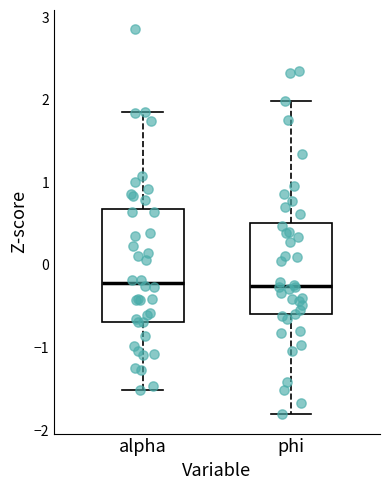

Which box is the tallest, from its lower edge to its upper edge?

alpha